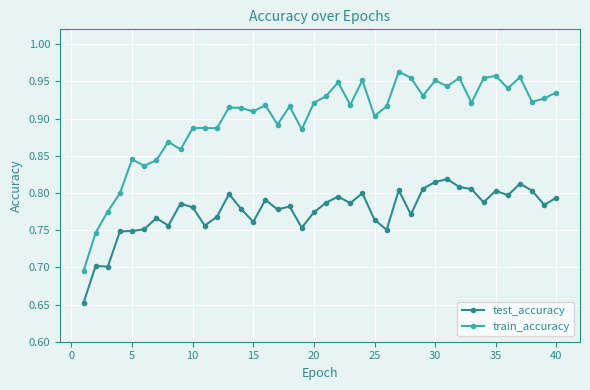

List the series in order of their peak value, lowest first.

test_accuracy, train_accuracy